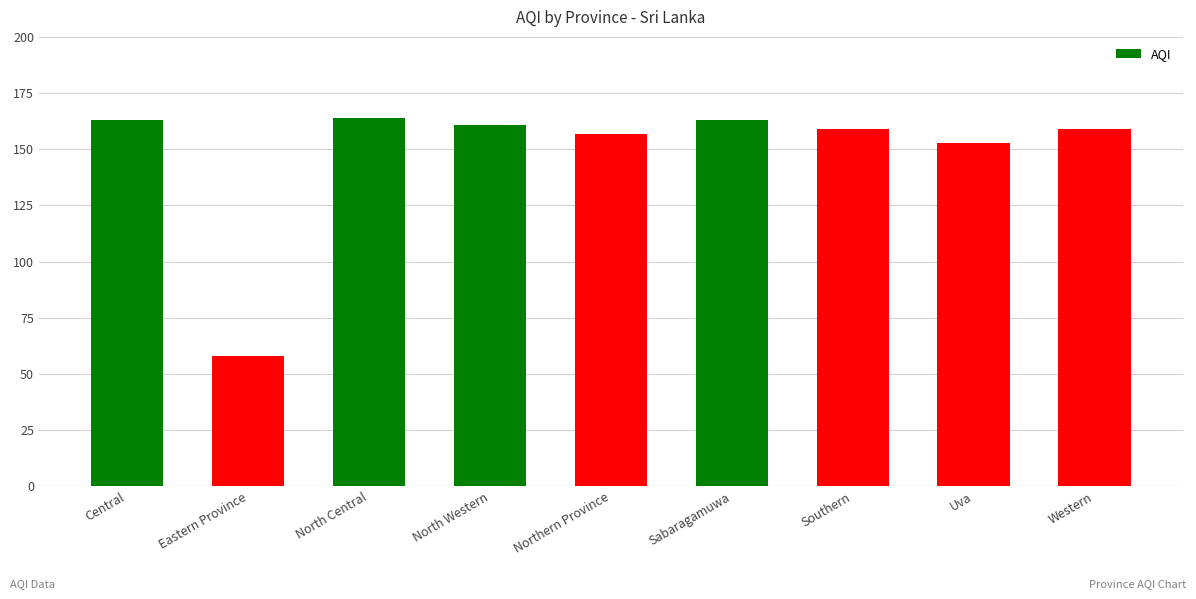

What is the change in value from North Western to Northern Province?

-4